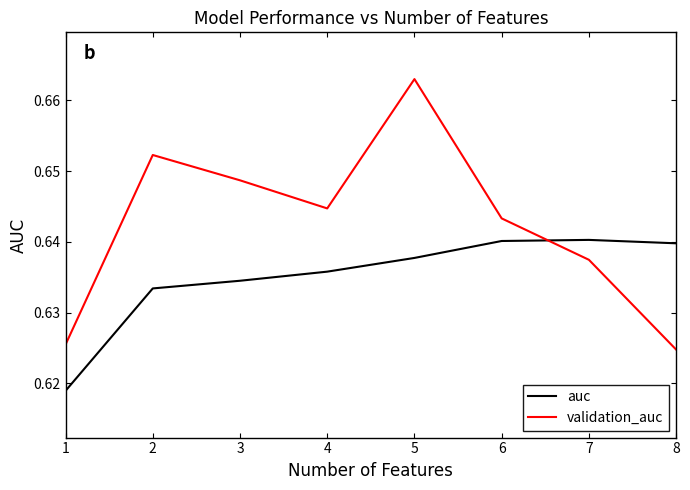

What is the total value across all series at 2?

1.3